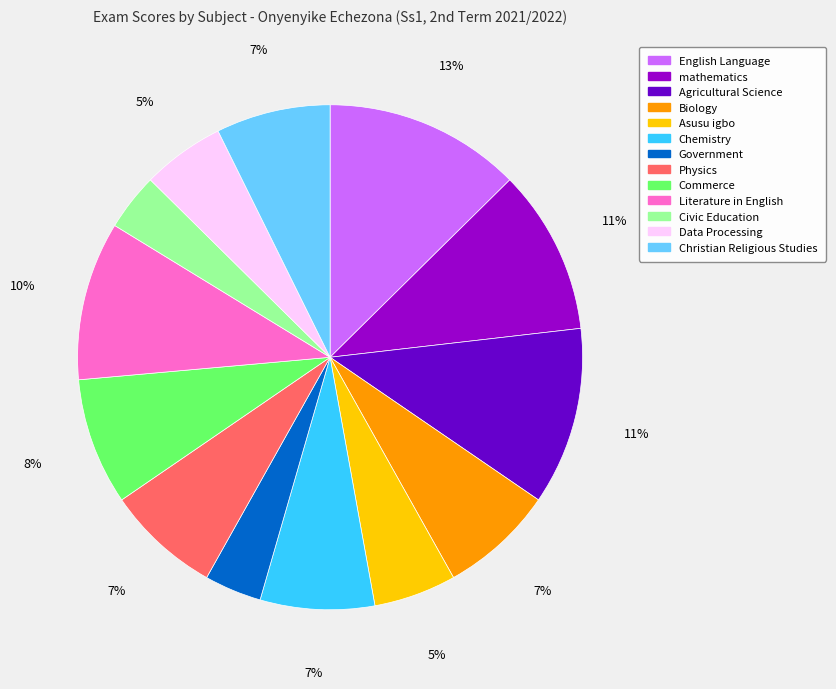

Between Data Processing and Biology, which is larger?

Biology